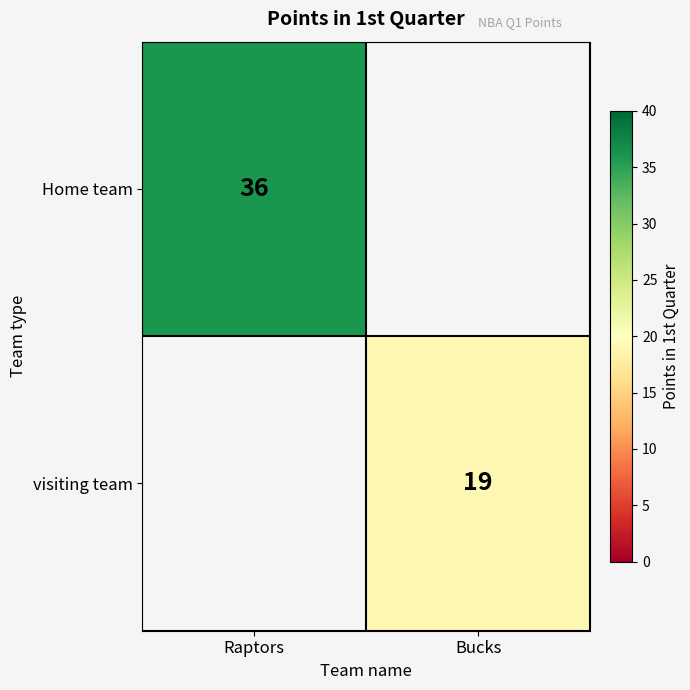

Is it true that Home team equals 54 at Raptors?

False